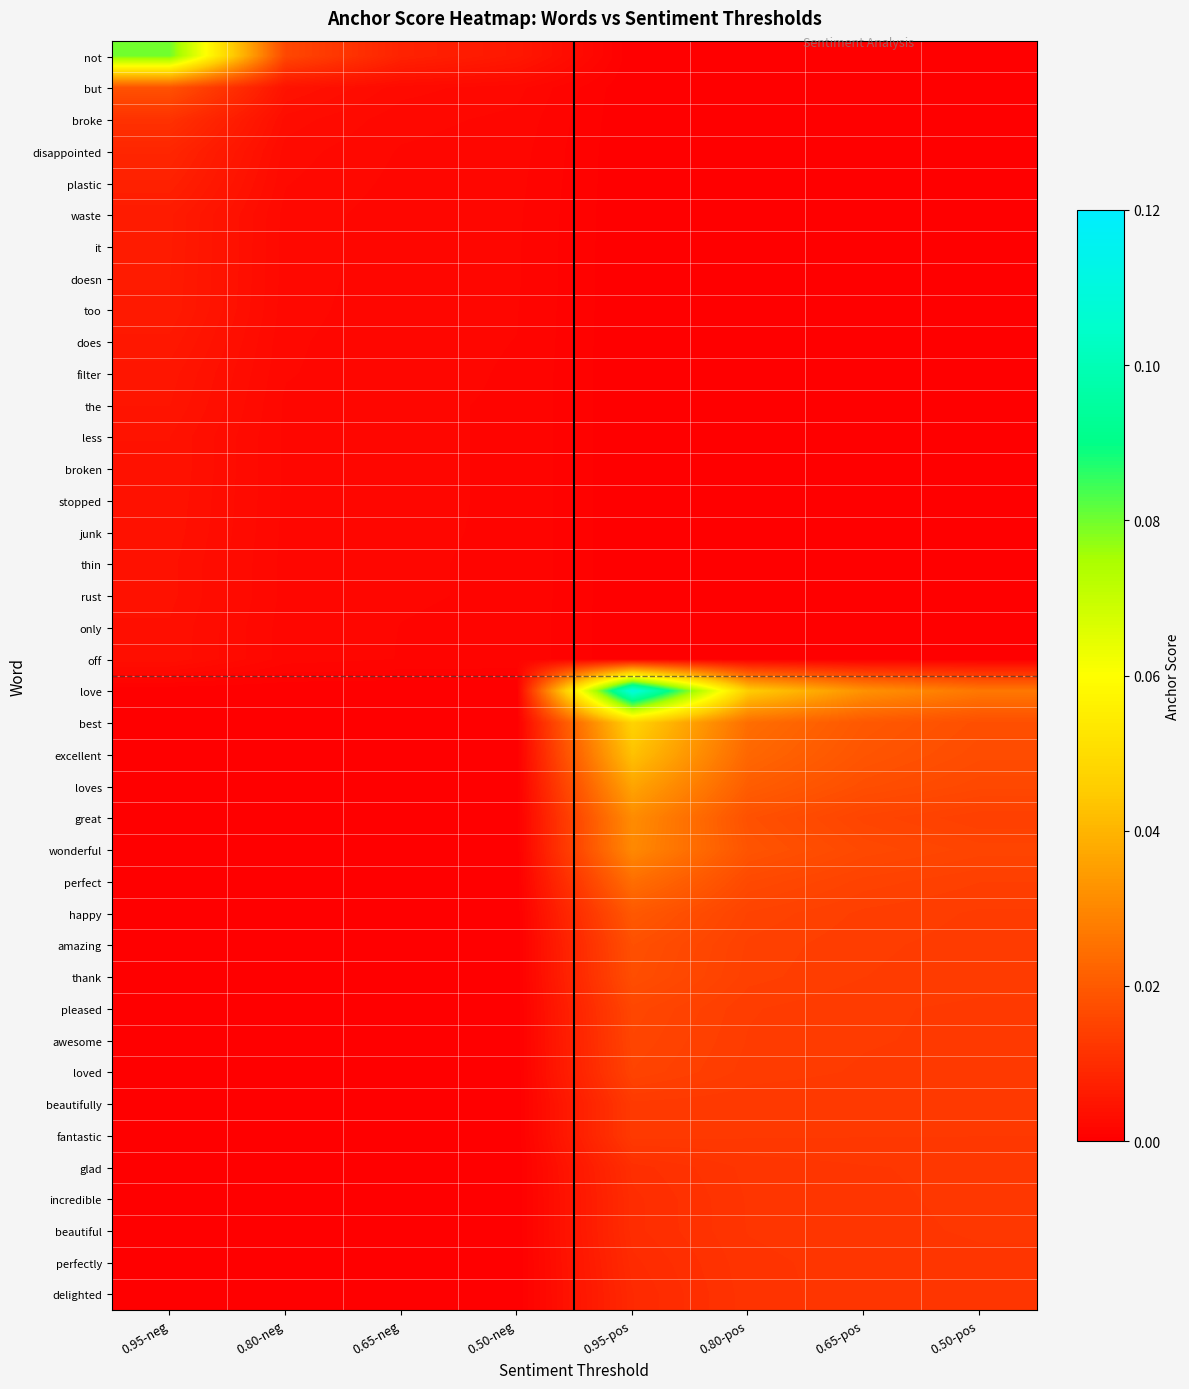

What is the difference between the highest and lowest values at 0.95-pos?

0.1